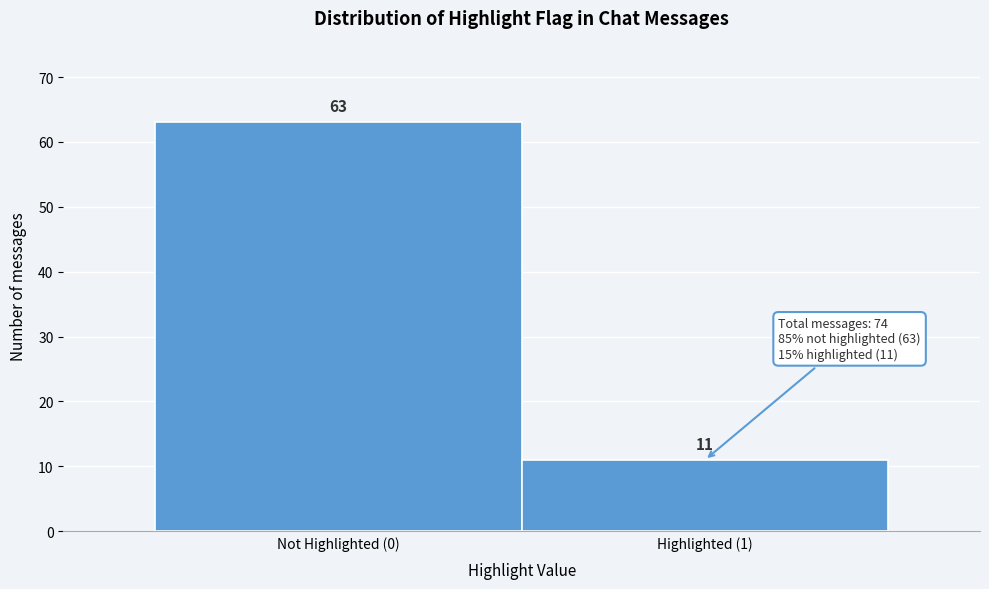

Reading left to right, transcribe all the data shown in this chart.

Not Highlighted (0)=63	Highlighted (1)=11